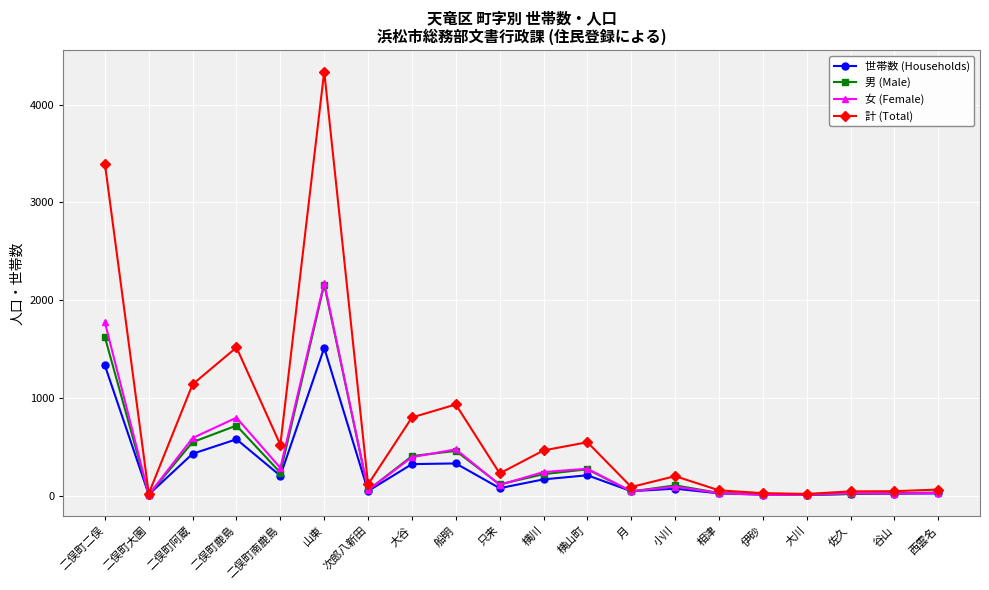

In 男 (Male), how many points are lower than both neighbors (excluding endpoints)?

6